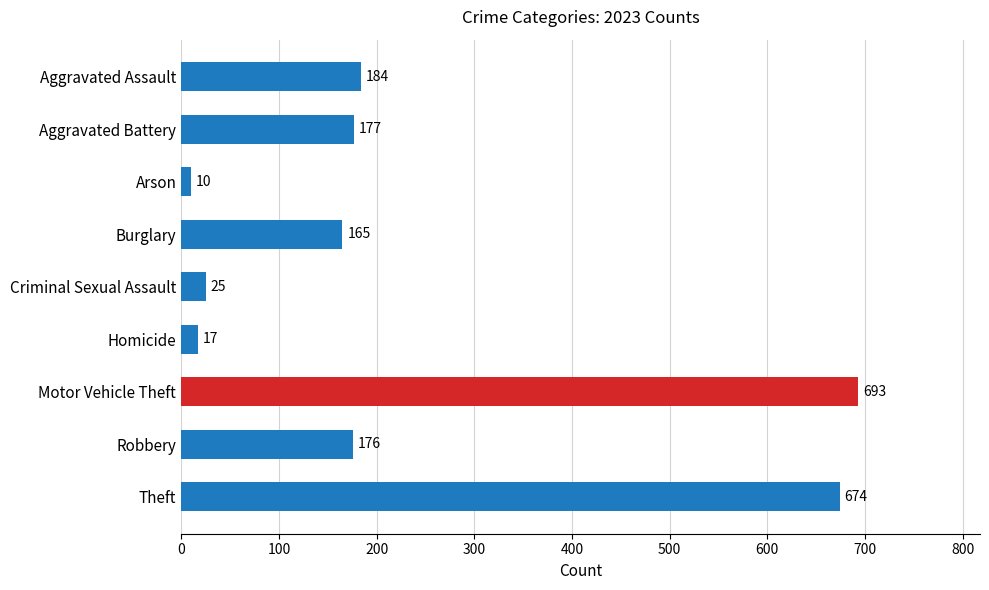

What position from the top is Aggravated Battery?

2